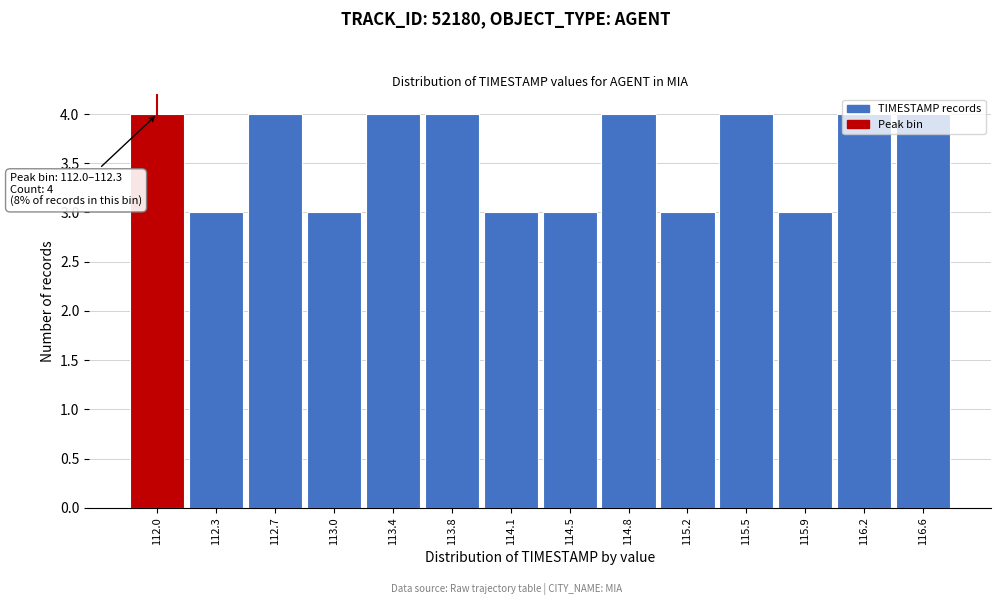

Is it true that the value at 113.4 is 4?

True